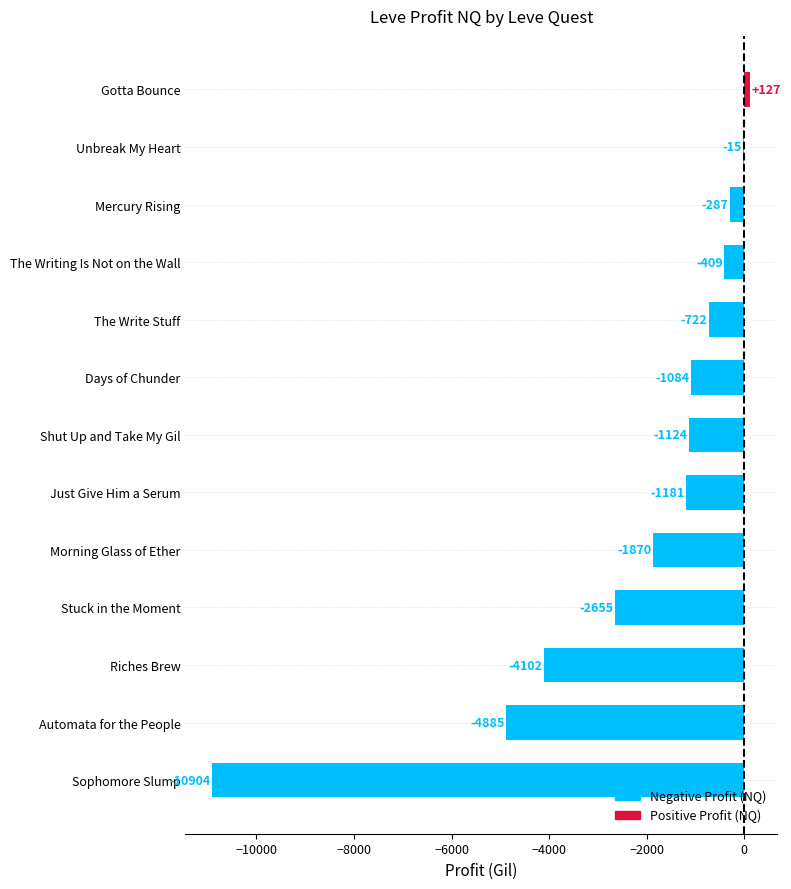

Which has a higher value, Mercury Rising or Stuck in the Moment?

Mercury Rising